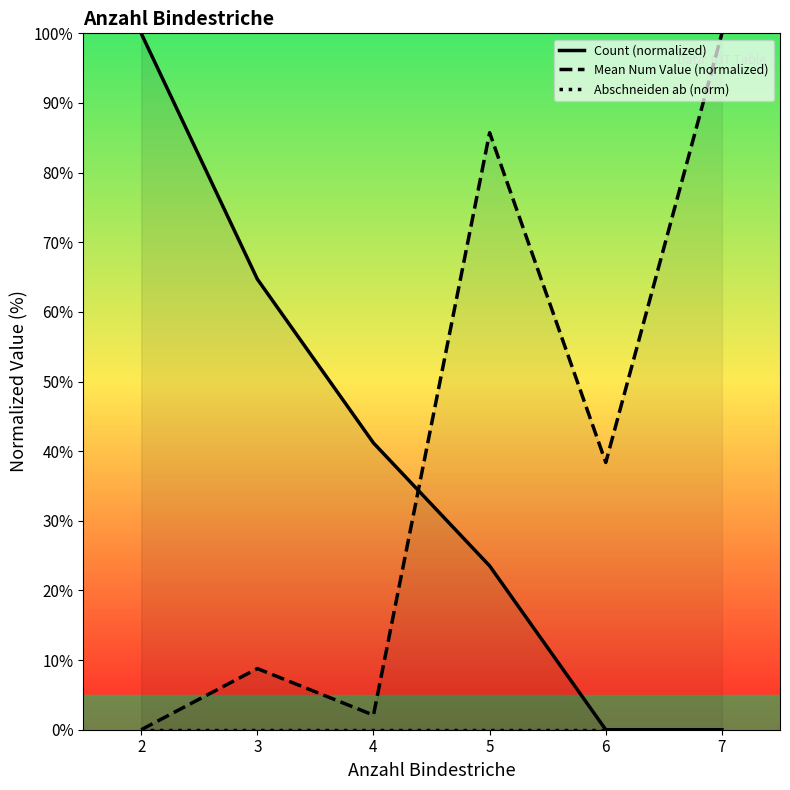

What is the value of the Count (normalized) point at the 4th from the left?

23.5